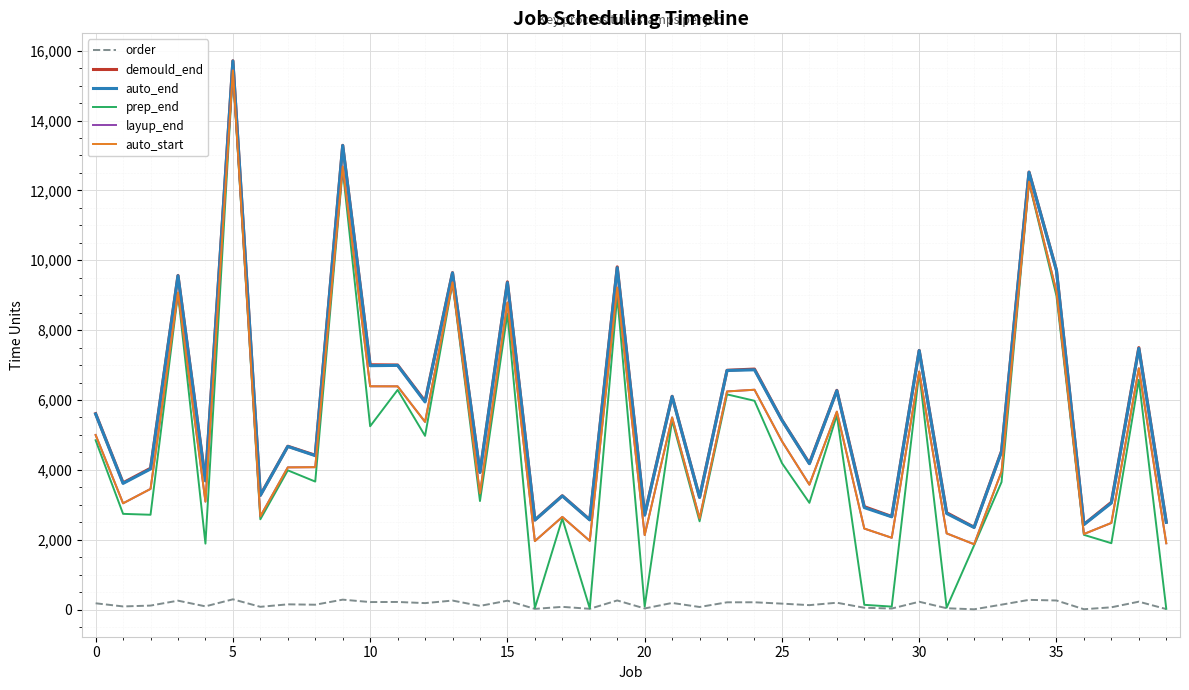

What is the label of the 12th point from the right?

28